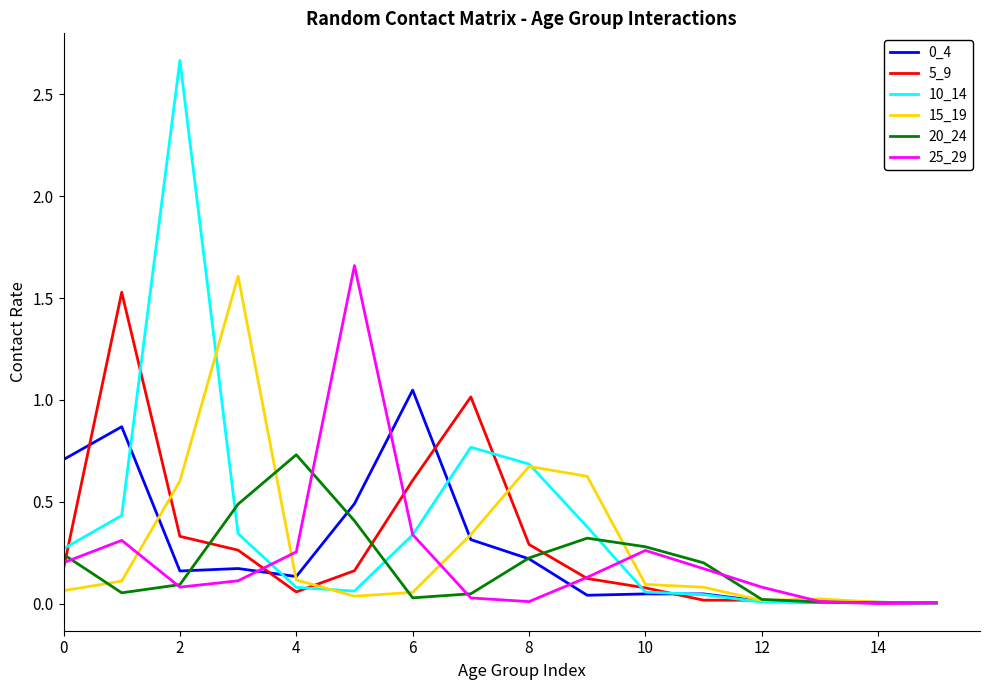

Which series has the widest spread of values?

10_14